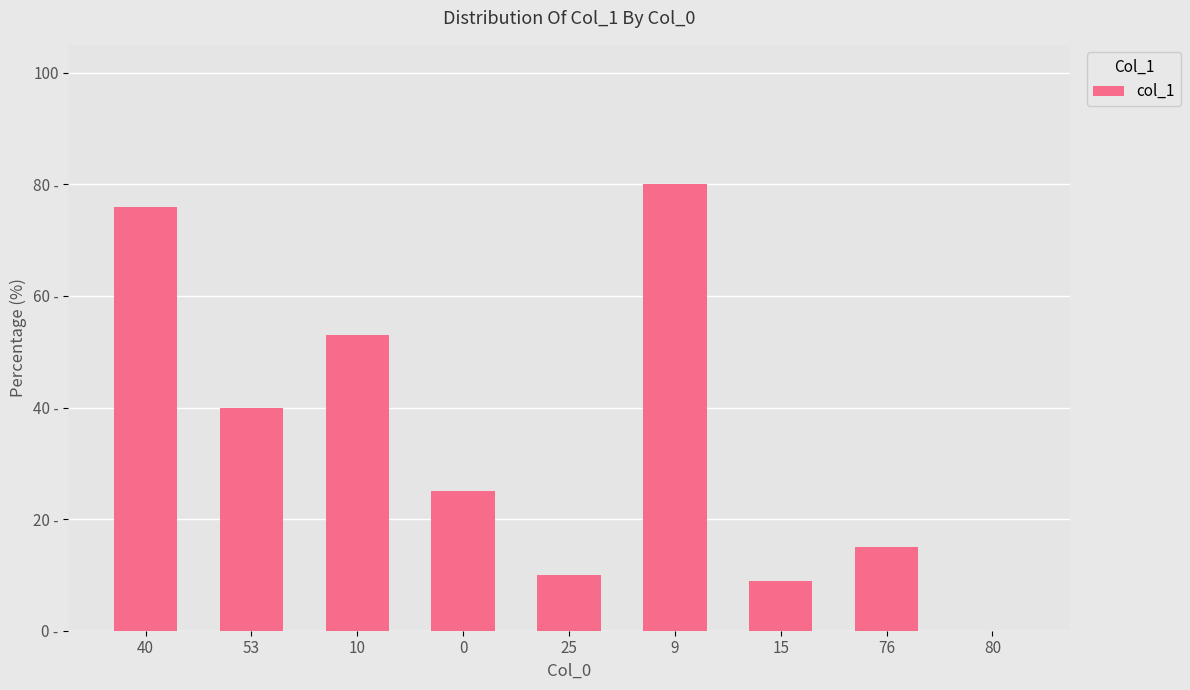

Are the bars horizontal?

No